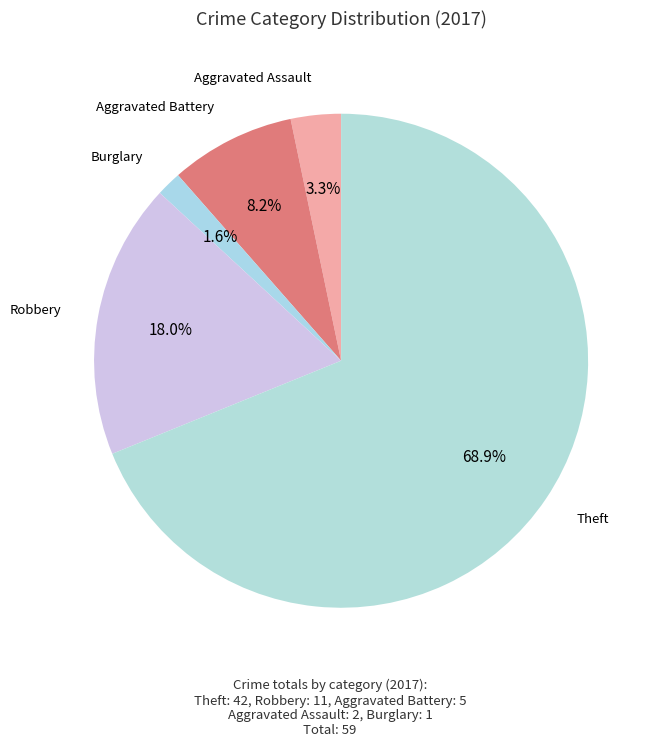

Which slice is the largest?

Theft